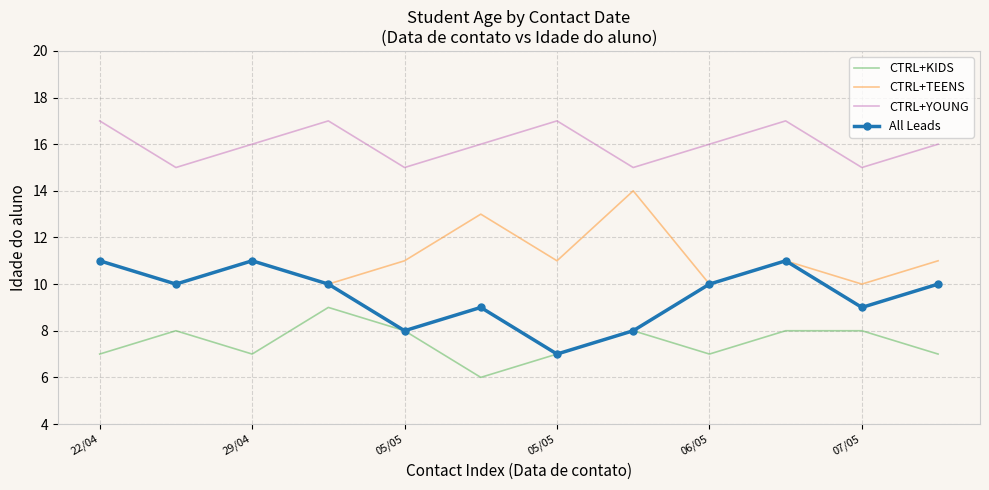

True or false: CTRL+TEENS and CTRL+YOUNG cross at least once.

False